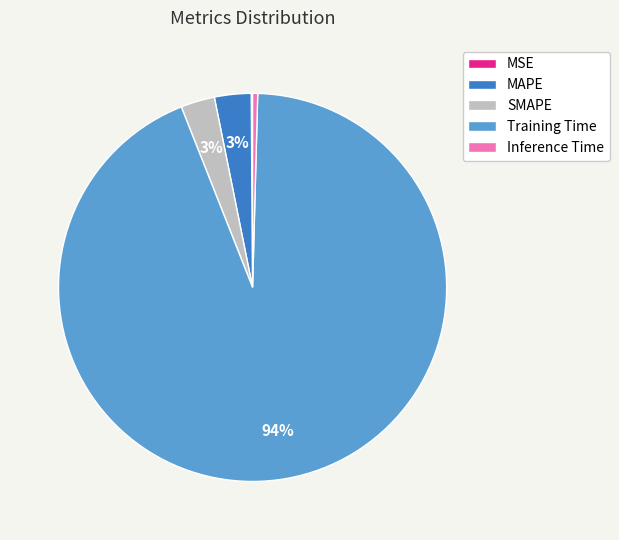

To the nearest percent, what is the difference between the Training Time and MAPE slice percentages?

91%